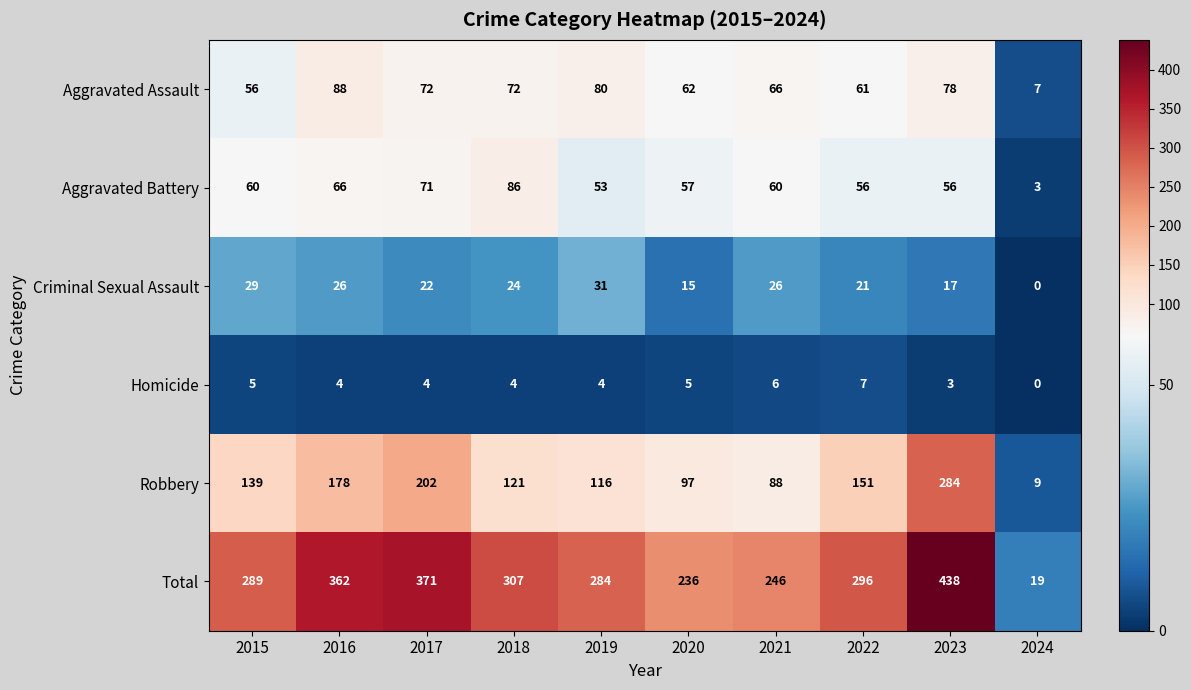

Which series has the widest spread of values?

Total